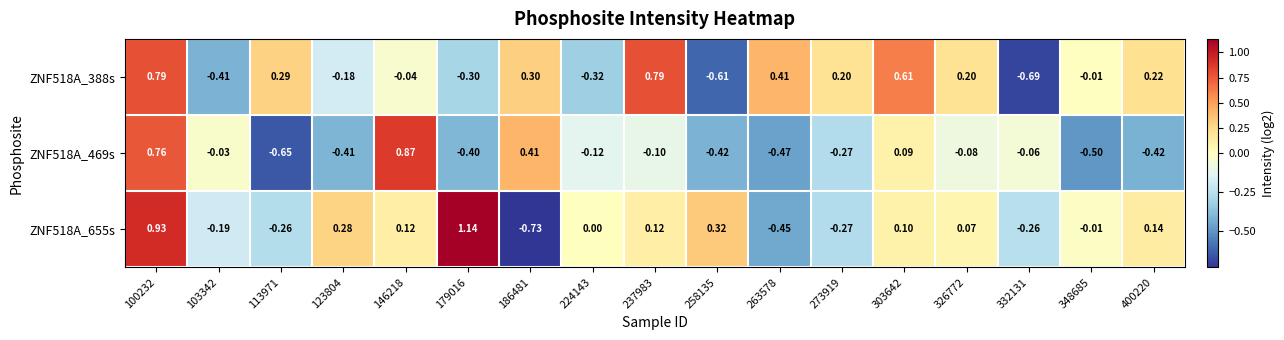

How many distinct data groups are displayed?

3